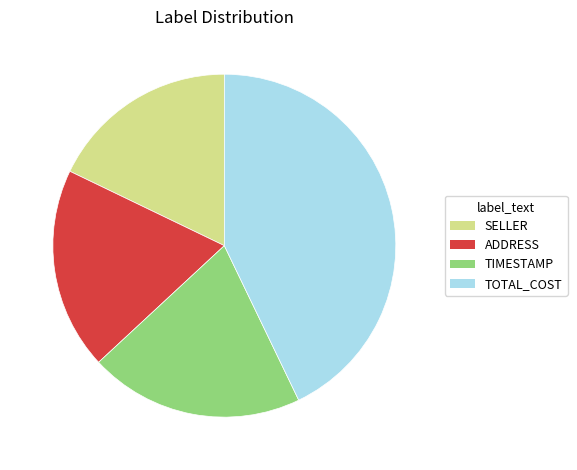

Is TOTAL_COST the majority of the pie?

No